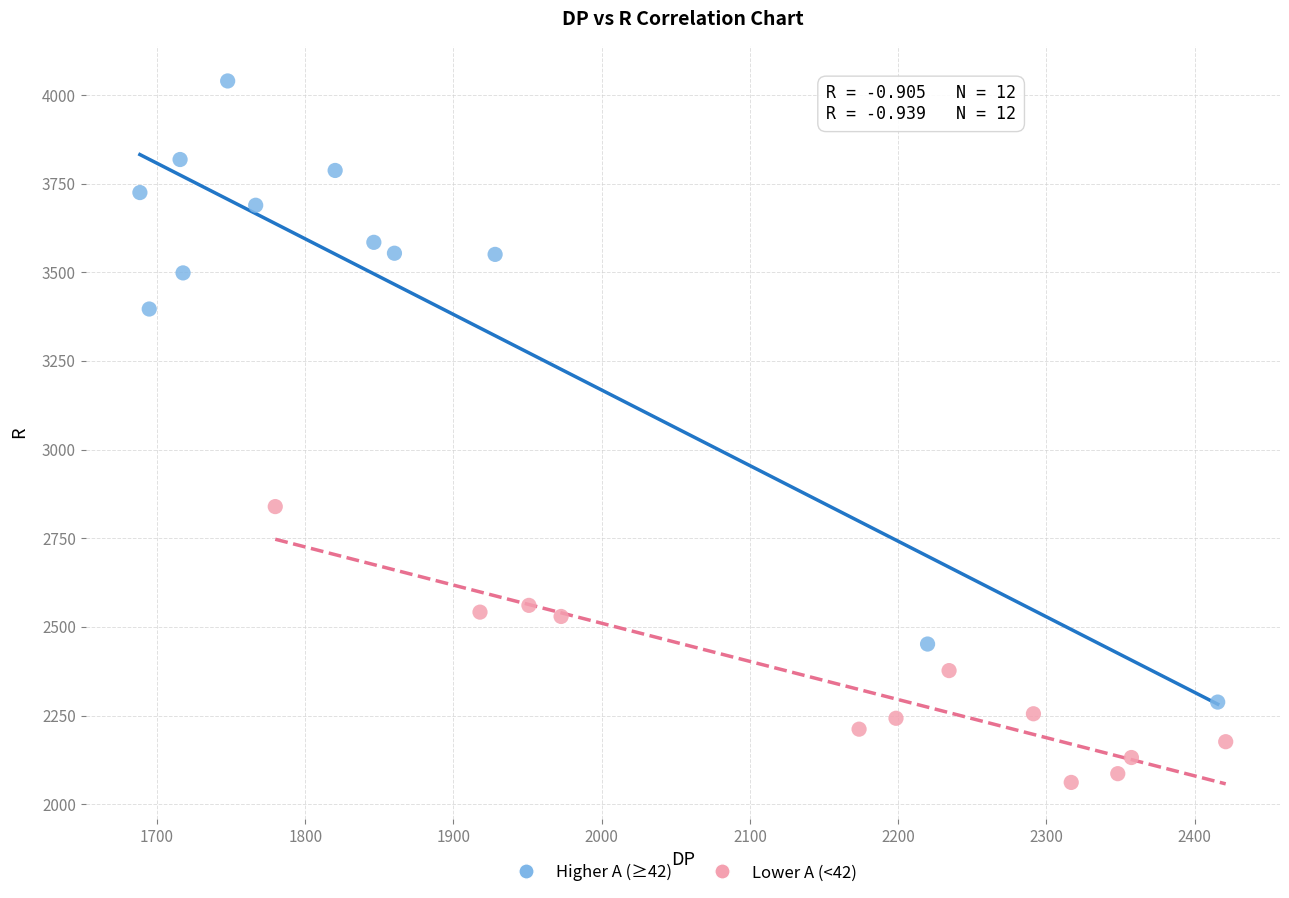

Which series reaches the maximum Y coordinate?

Higher A (≥42)